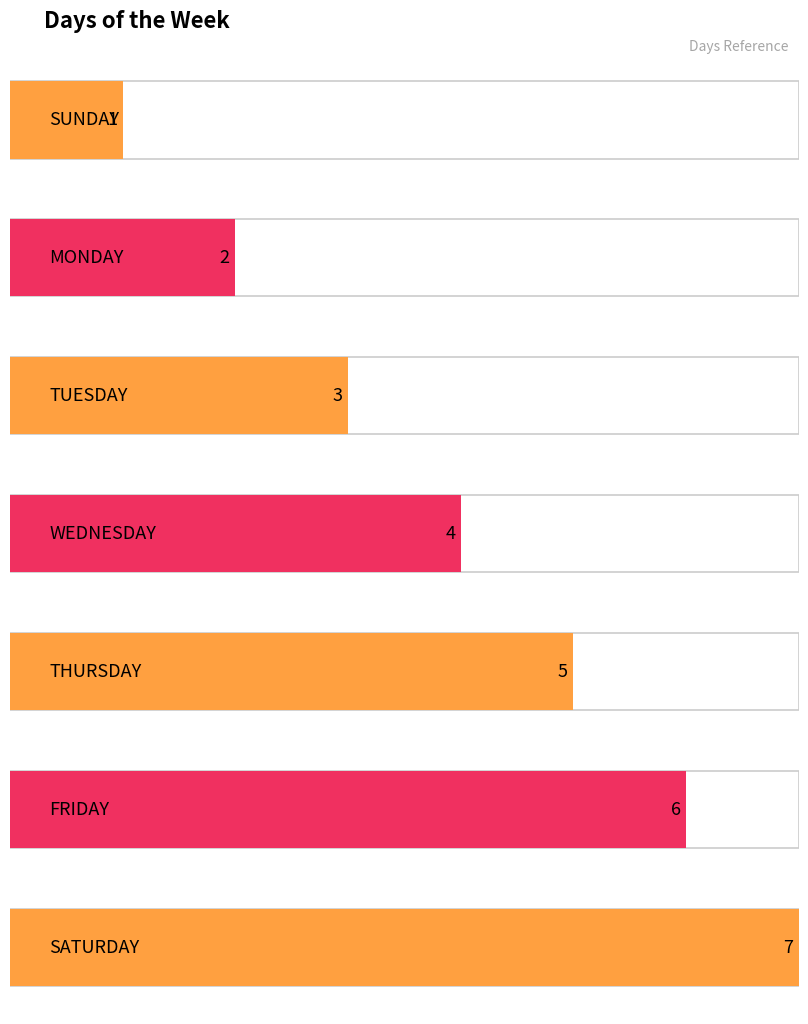

Reading left to right, list all the values displayed in this chart.

1	2	3	4	5	6	7